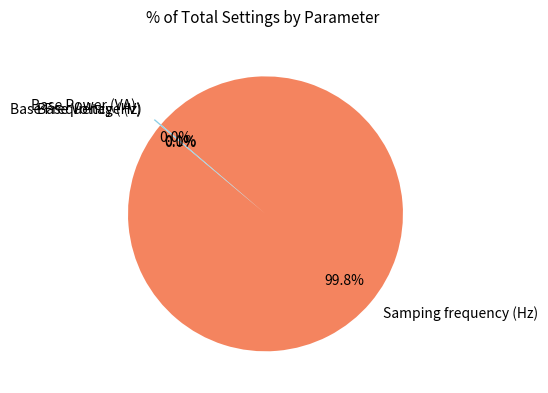

What is the total percentage of Base Power (VA) and Base Frequency (Hz)?

0.2%